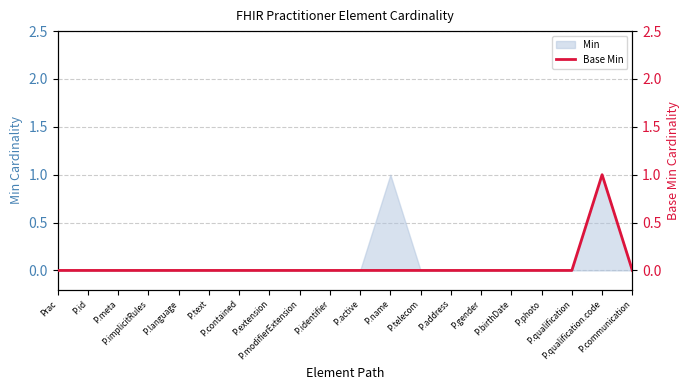

Is it true that the value at P.meta is 0?

True